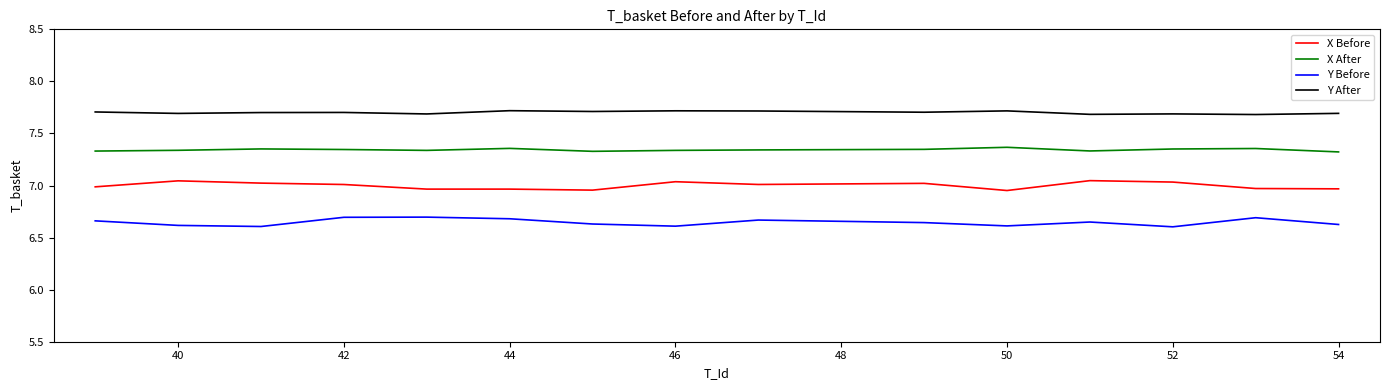

Which series has the largest total across all categories?

Y After